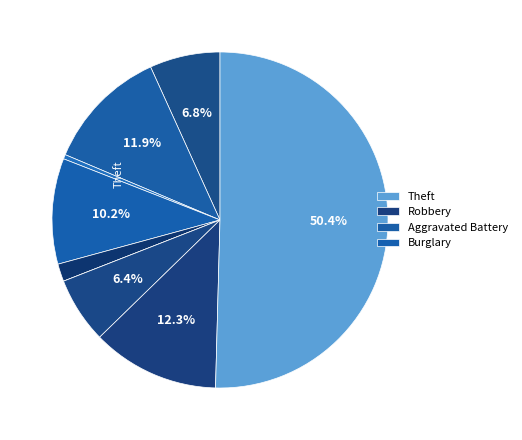

Rank the categories by value from highest to lowest.

Theft, Robbery, Aggravated Battery, Burglary, Aggravated Assault, Motor Vehicle Theft, Criminal Sexual Assault, Arson, Homicide